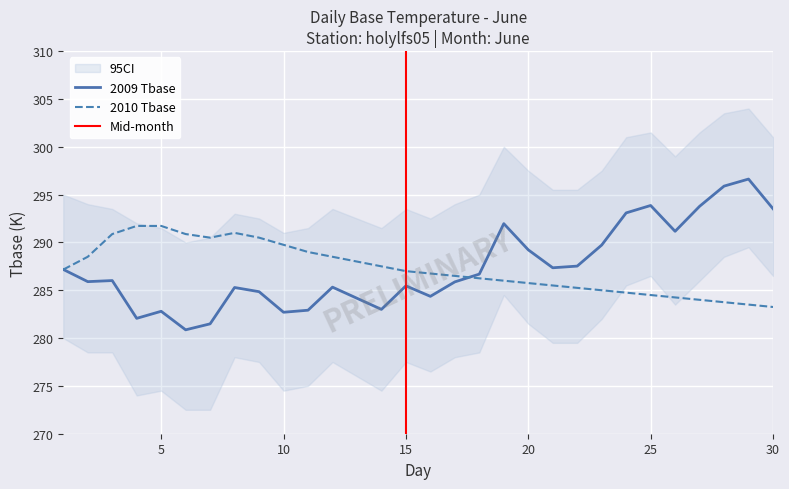

True or false: 2009 and 2010 cross at least once.

True